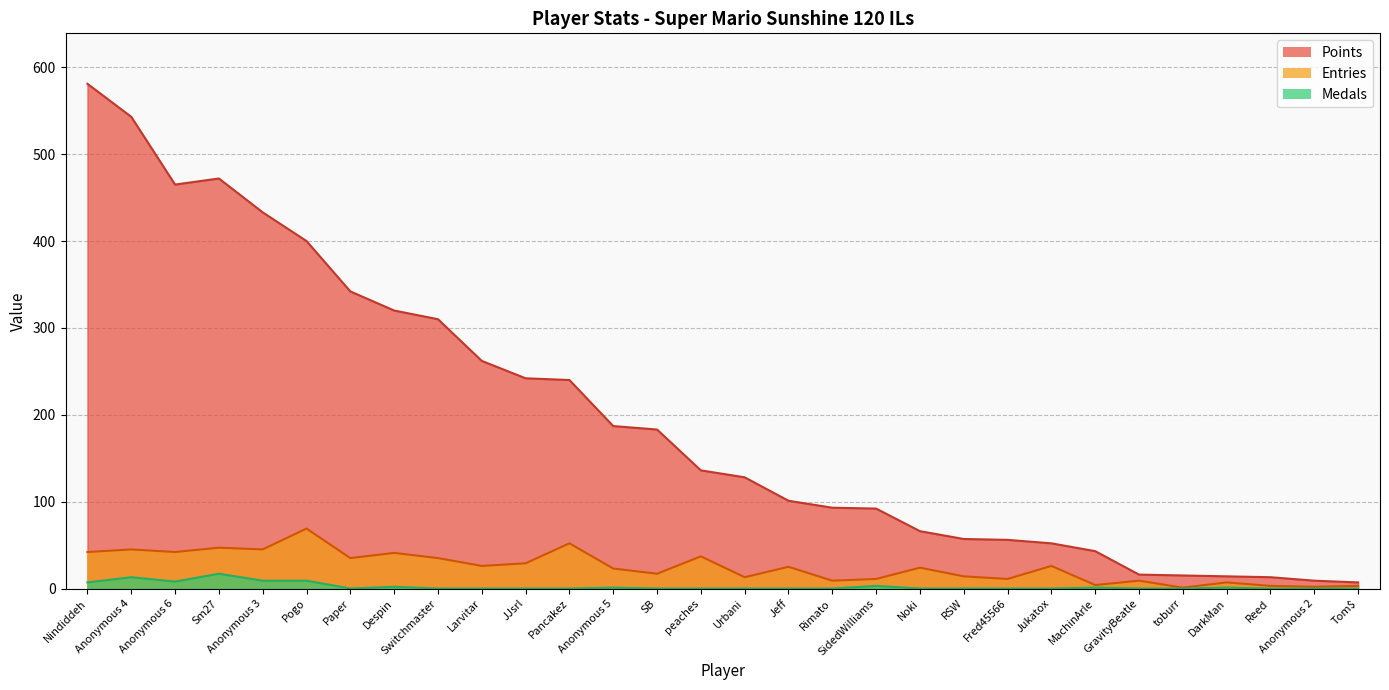

True or false: Points and Medals intersect in this chart.

False